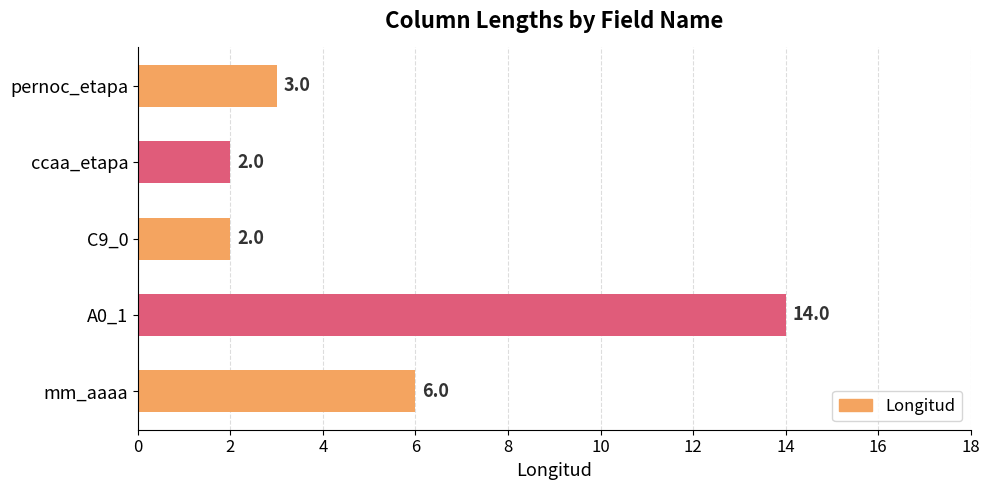

What is the difference between the second highest and second lowest values?

4